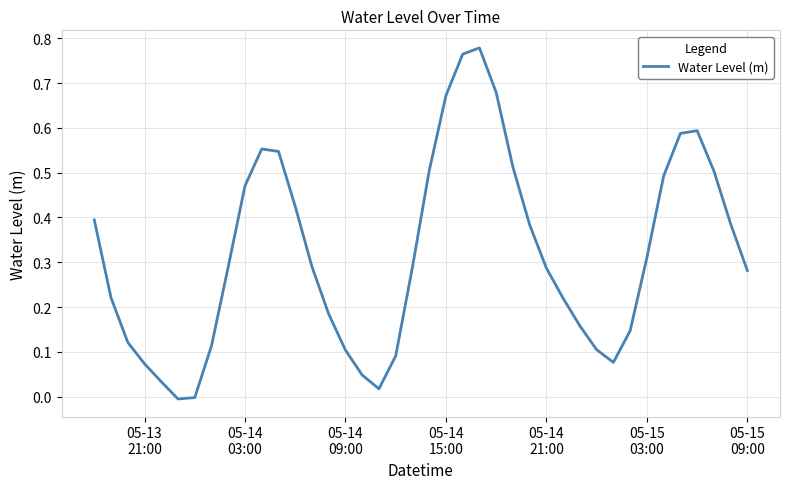

Does the chart display data point markers on the line(s)?

No